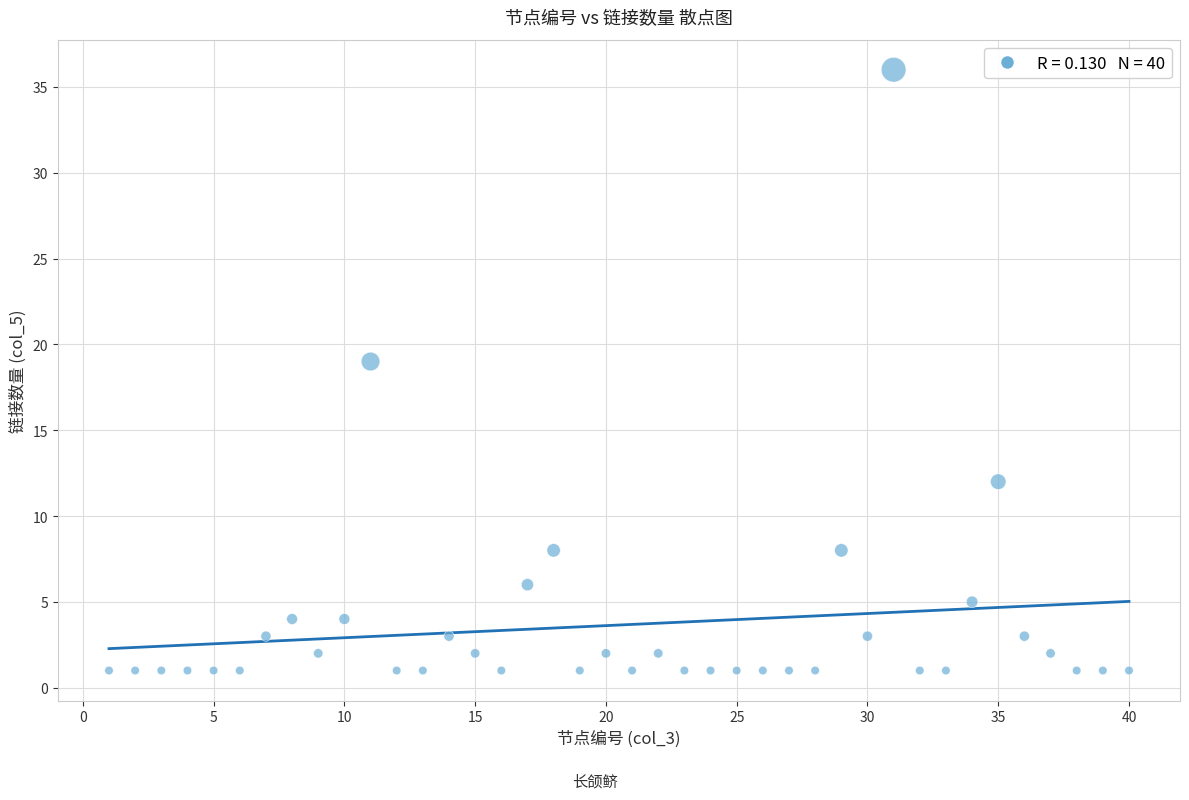

What Y value in the scatter plot is closest to 18?

19